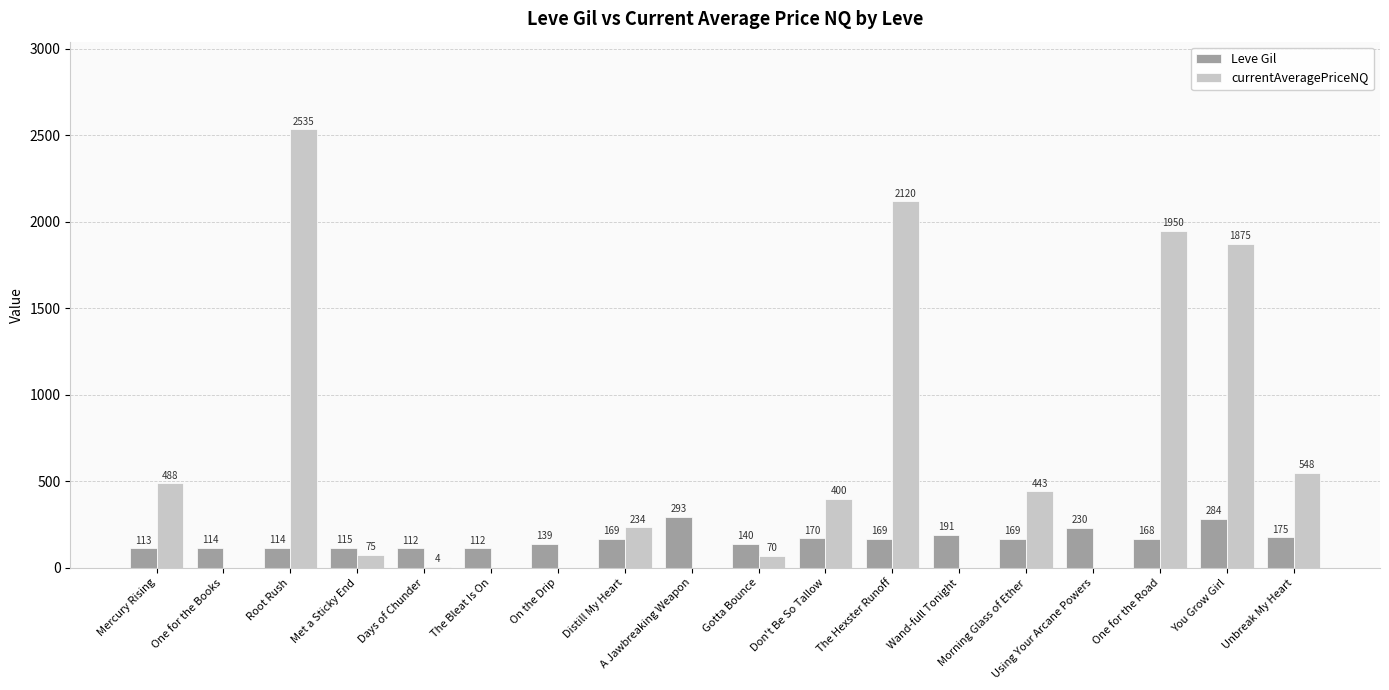

Which series changed the most between Met a Sticky End and Using Your Arcane Powers?

Leve Gil